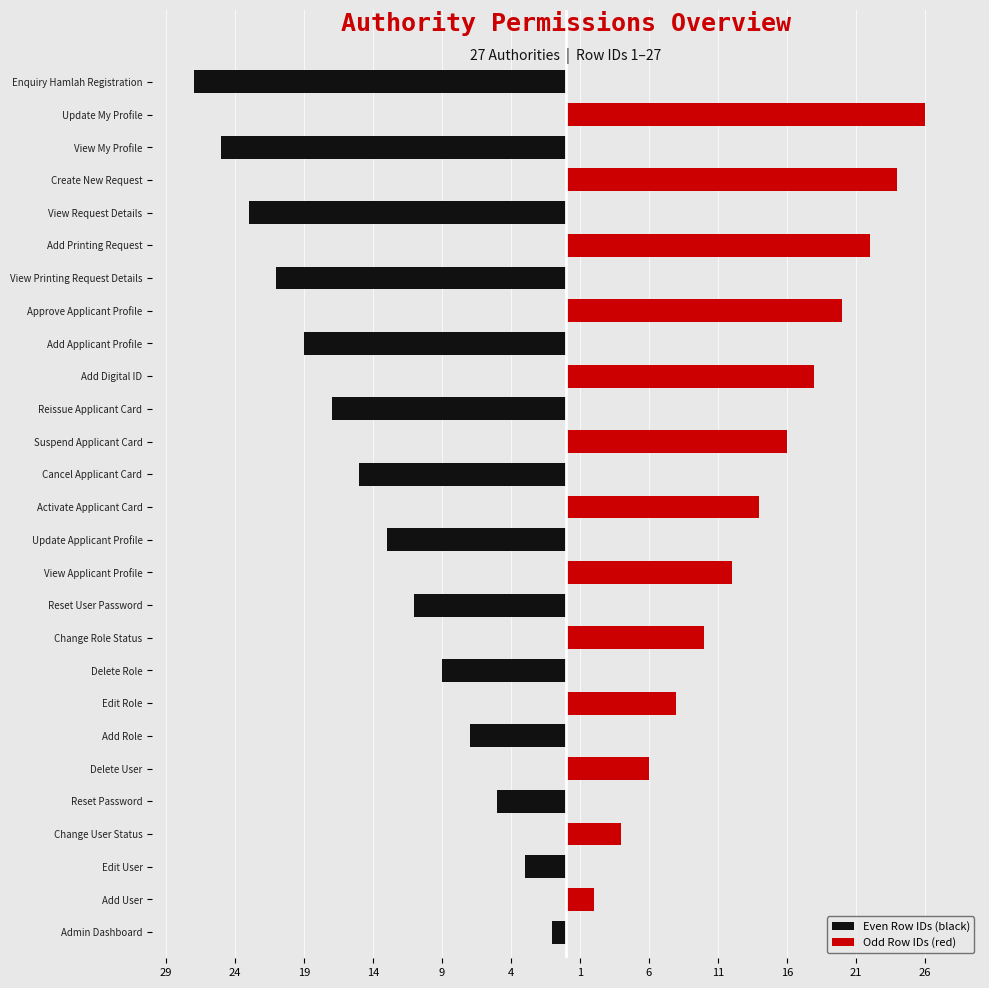

Are the bars grouped side by side (vs. stacked)?

Yes